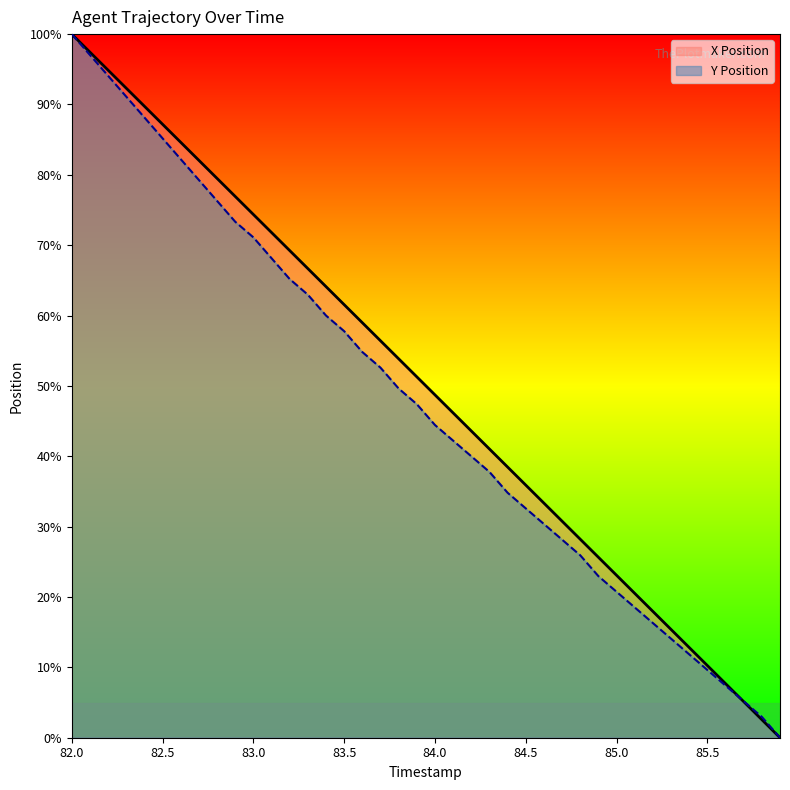

Which label corresponds to the largest value in the chart?

82.0